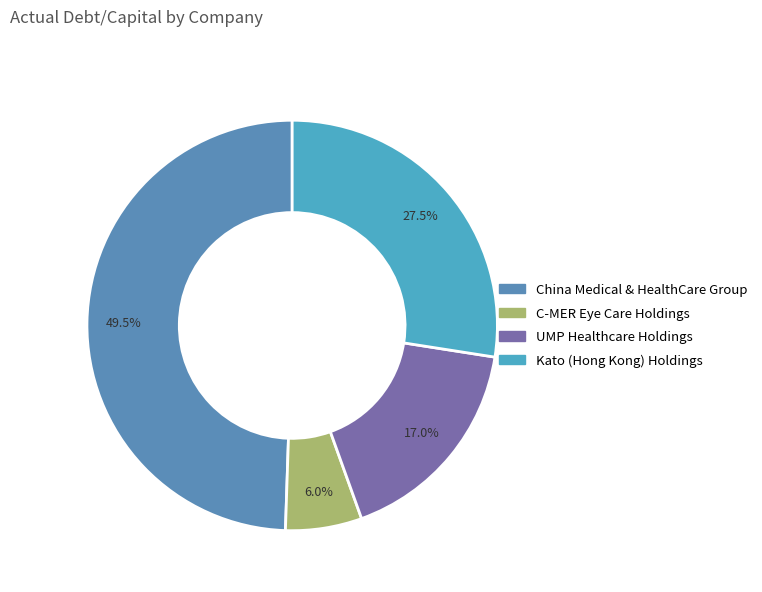

What percentage is the China Medical & HealthCare Group slice, to the nearest percent?

49%